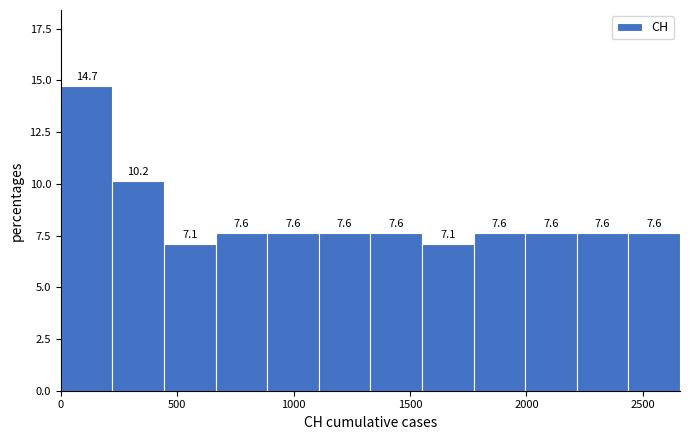

Which range on the x-axis has the tallest bar?

0 to 200